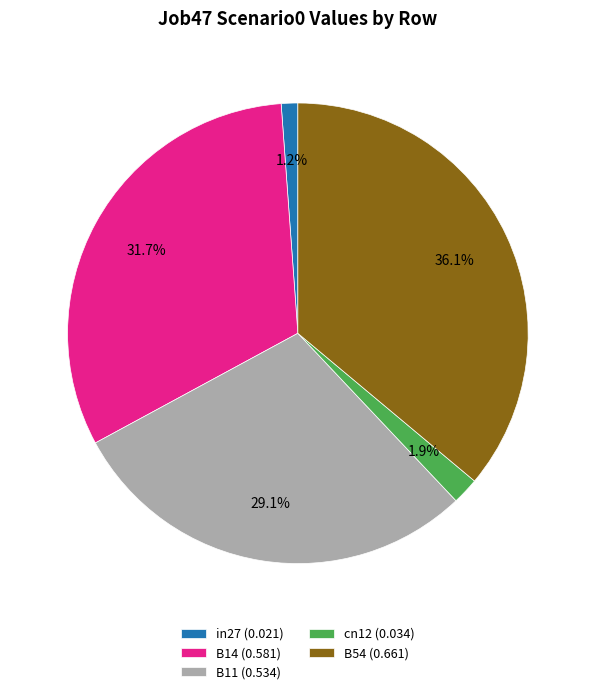

Rank the categories by value from highest to lowest.

B54, B14, B11, cn12, in27